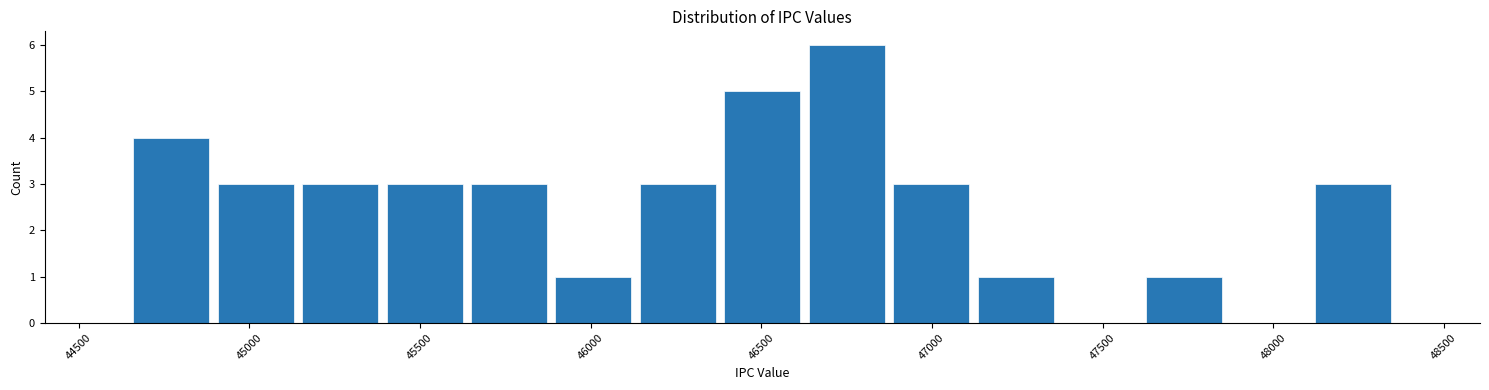

Over which range of the x-axis is the bar tallest?

46650 to 46850